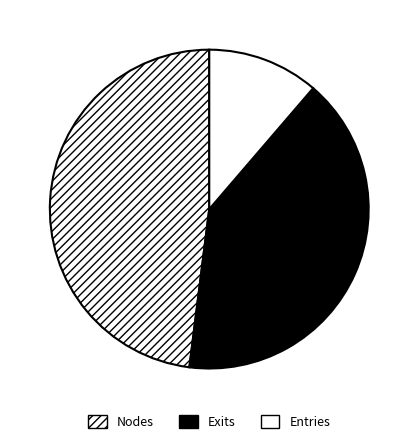

How many segments does this pie chart have?

3